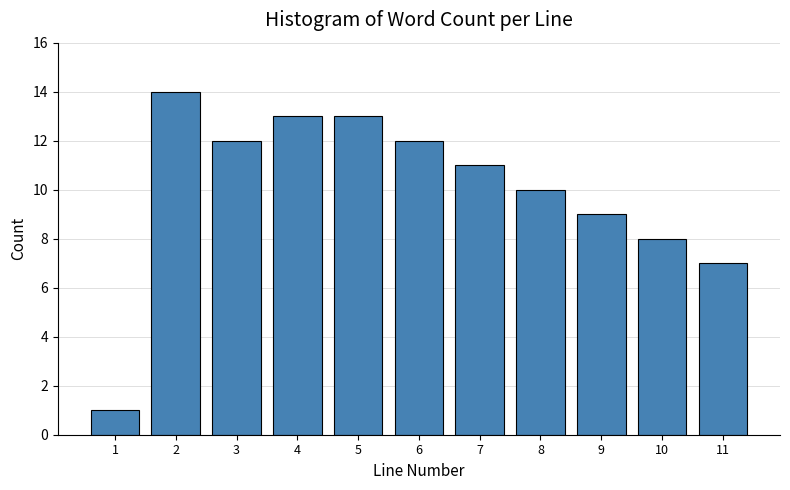

Reading right to left, extract all data points from this chart.

7	8	9	10	11	12	13	13	12	14	1